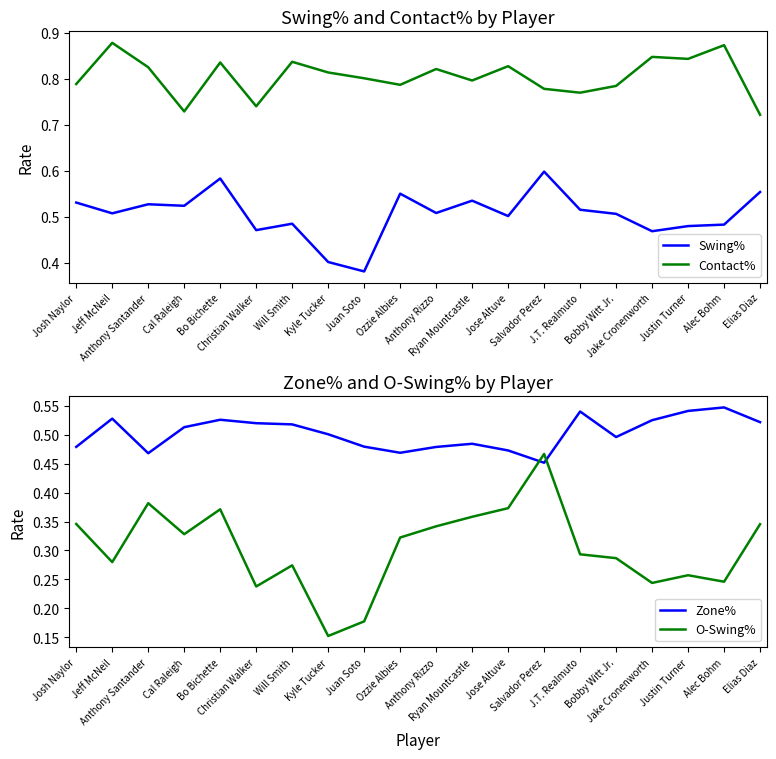

List the series in order of their peak value, highest first.

Contact%, Swing%, Zone%, O-Swing%